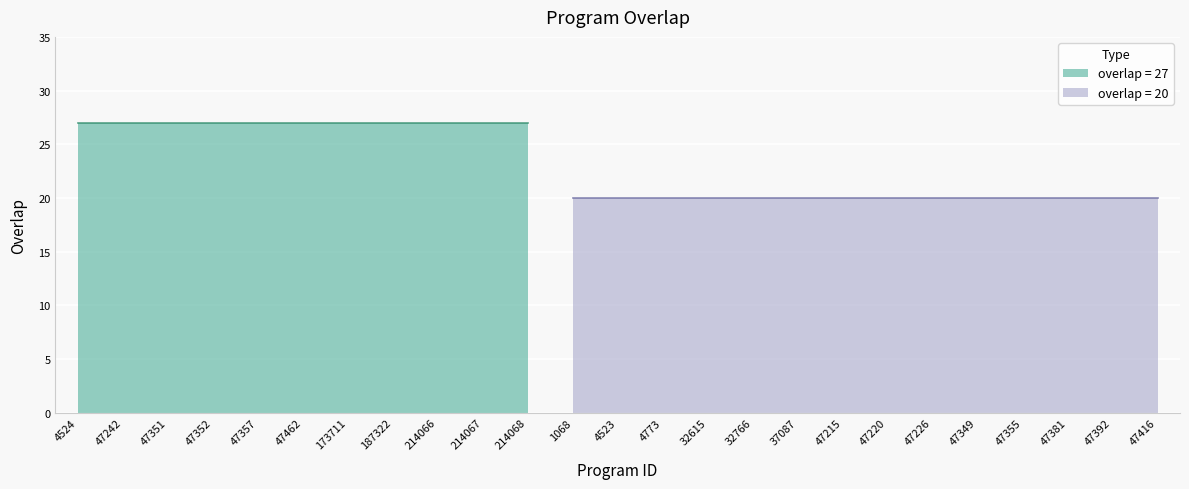

What is the change in value from 47352 to 4773?

-7